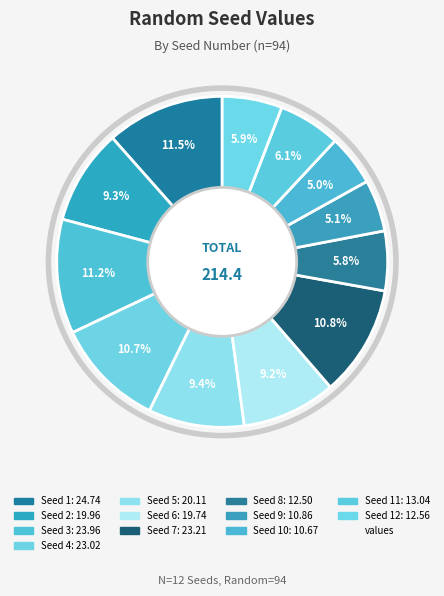

How many slices are in this pie chart?

12